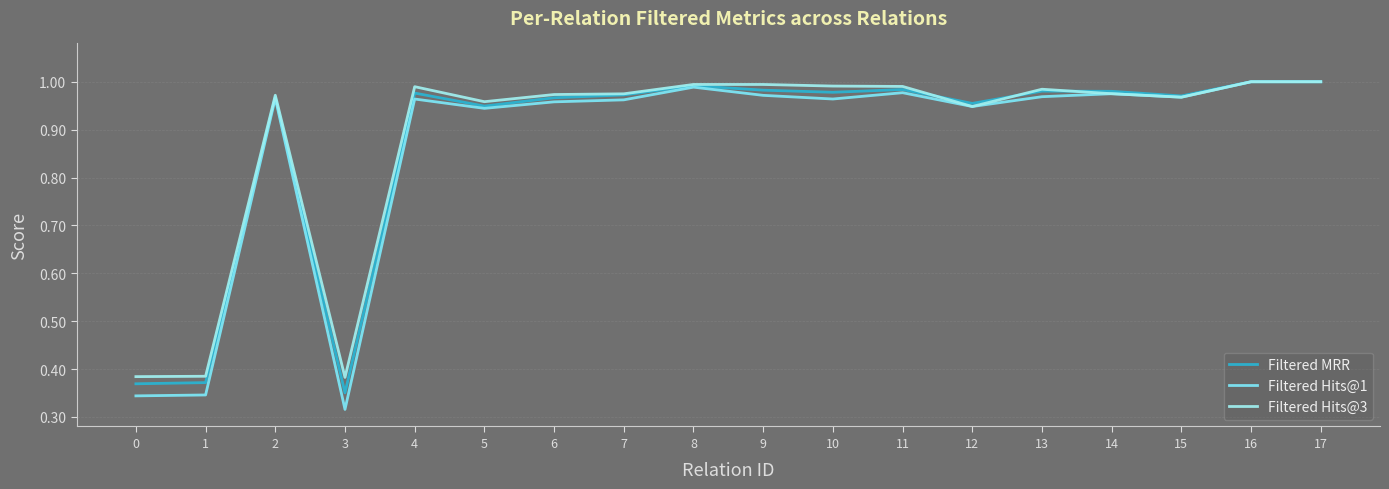

How many lines are shown in the chart?

3